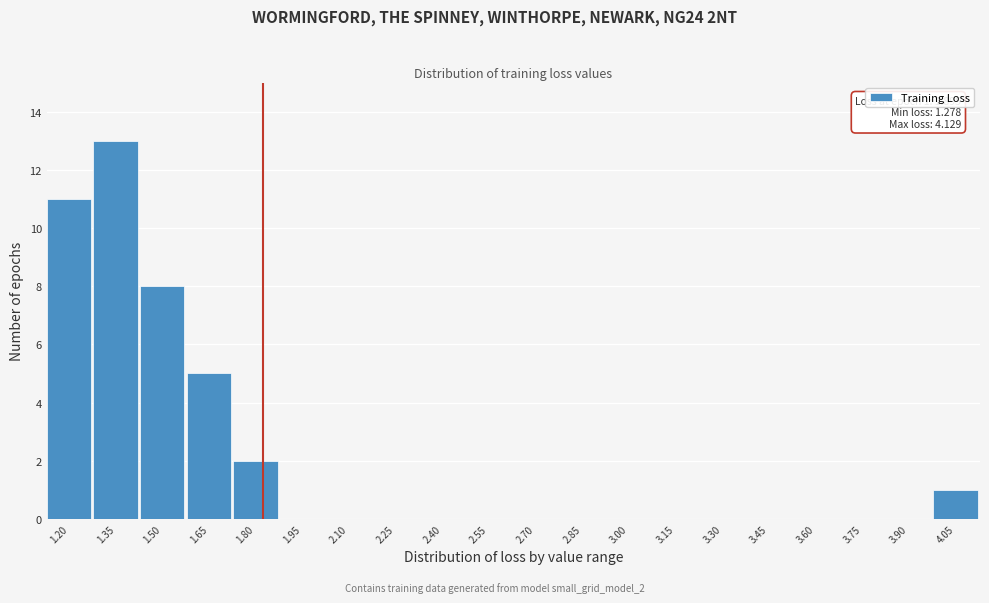

Reading right to left, transcribe all the data shown in this chart.

4.05=1	3.90=0	3.75=0	3.60=0	3.45=0	3.30=0	3.15=0	3.00=0	2.85=0	2.70=0	2.55=0	2.40=0	2.25=0	2.10=0	1.95=0	1.80=2	1.65=5	1.50=8	1.35=13	1.20=11